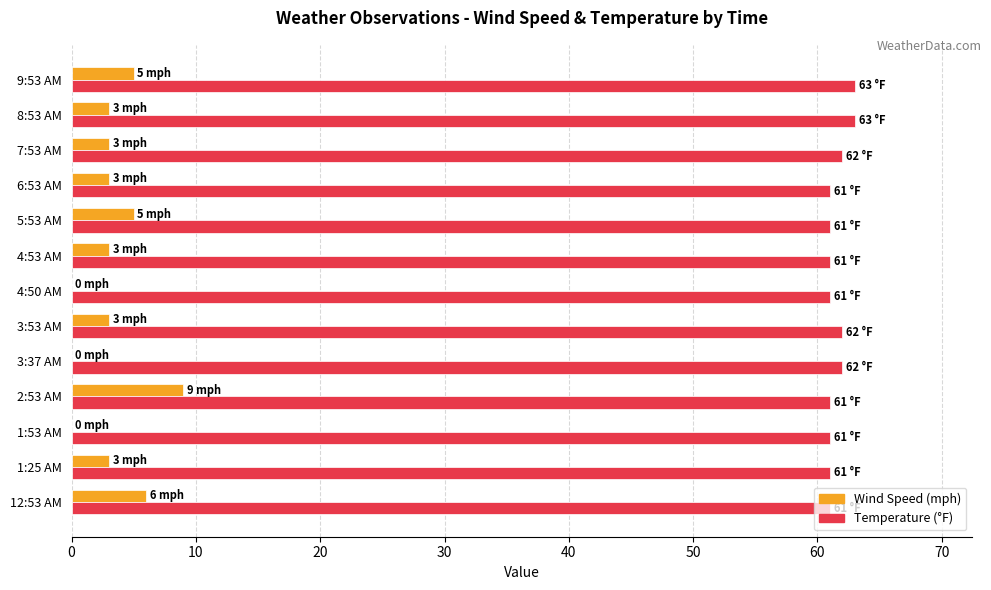

What is the sum of all Wind Speed (mph) values?

43